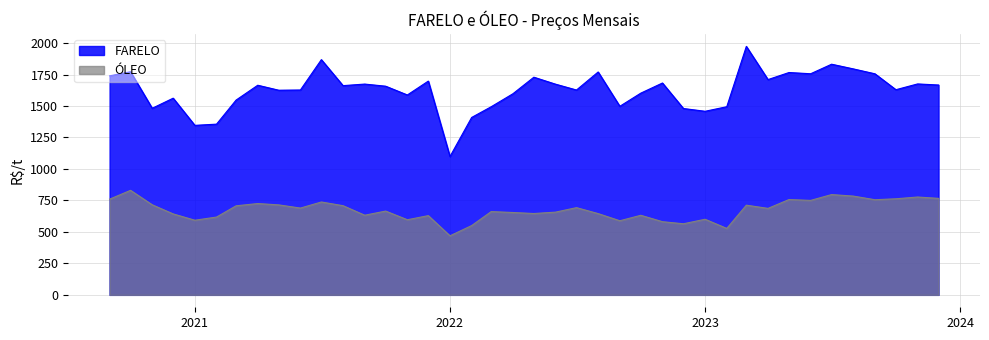

Does the chart display data point markers on the line(s)?

No